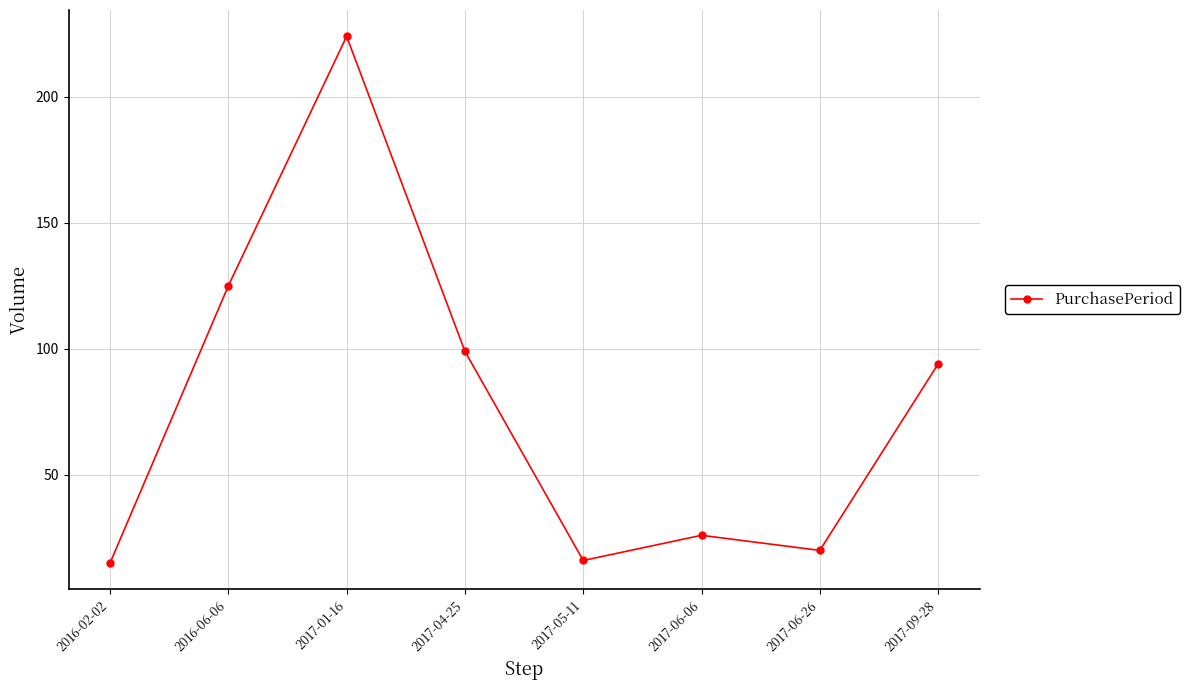

What is the ratio of the value at 2017-06-26 to the value at 2017-04-25?

0.2